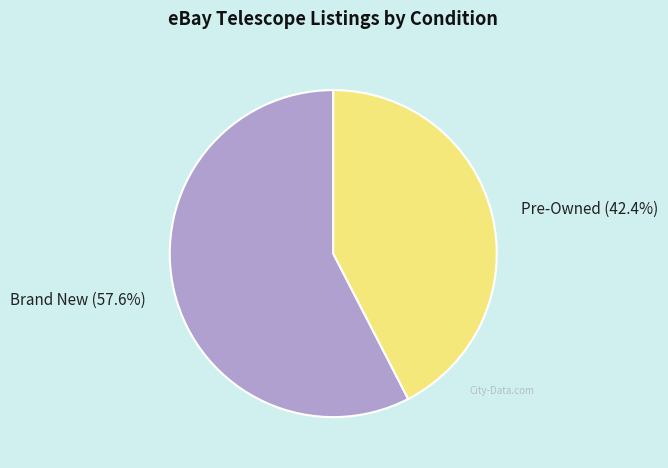

What is the total percentage of Pre-Owned and Brand New?

100.0%